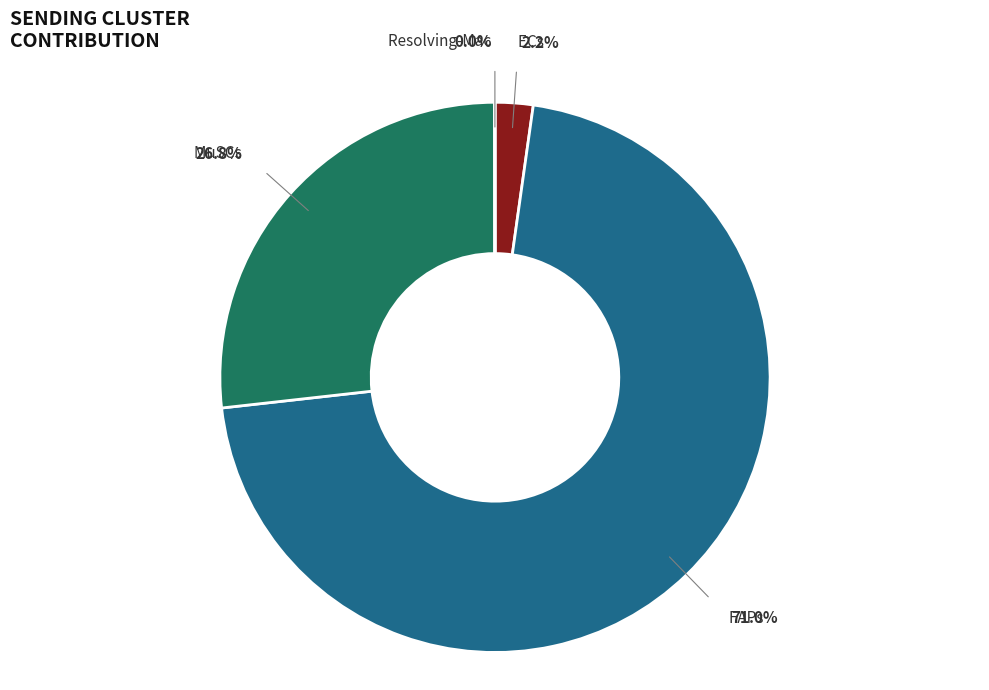

How many segments does this pie chart have?

4